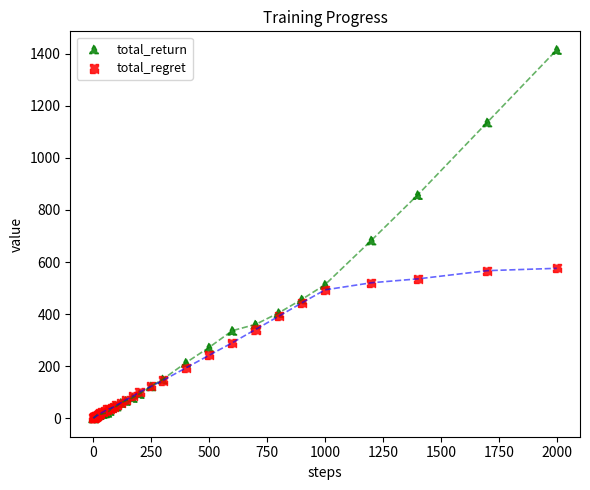

Which series has the largest Y range (max minus min)?

total_return